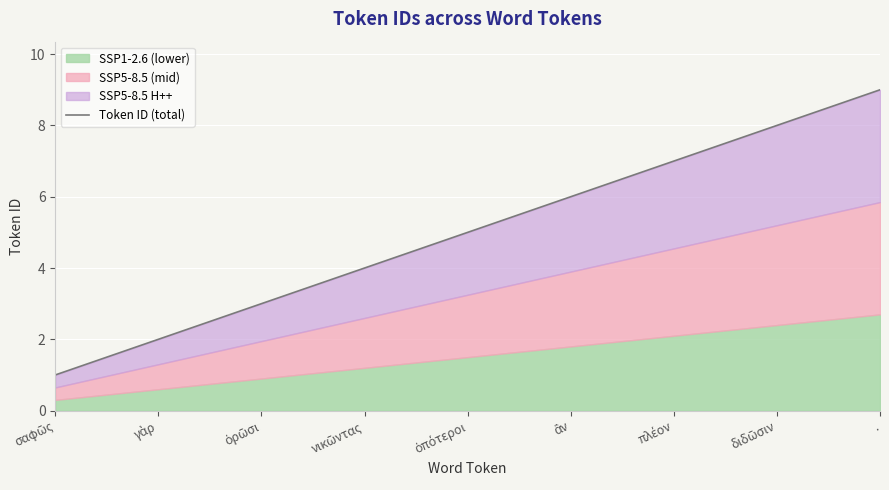

What is the label of the 3rd point from the left?

ὁρῶσι